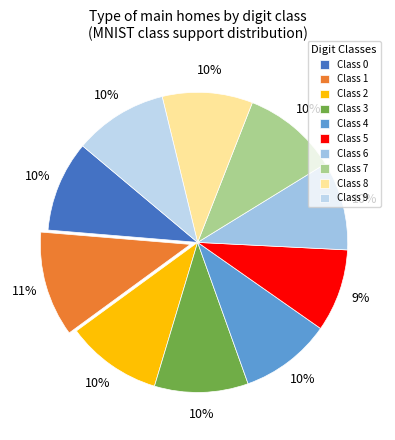

To the nearest percent, what is the difference between the largest and smallest slice percentages?

2%